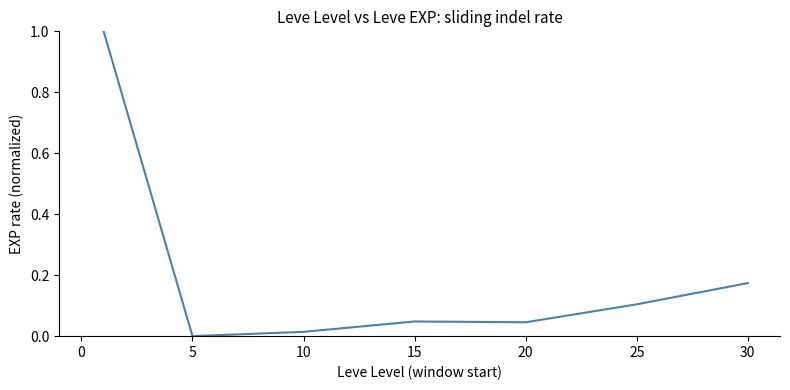

True or false: the data has more than 1 interior local peaks.

False